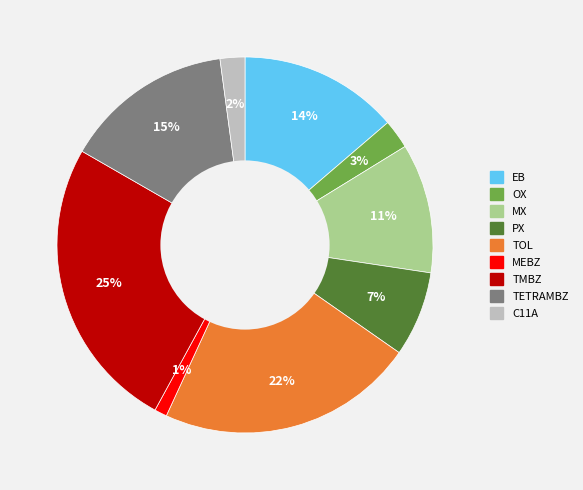

Combined, do TOL and TETRAMBZ account for over 50%?

No